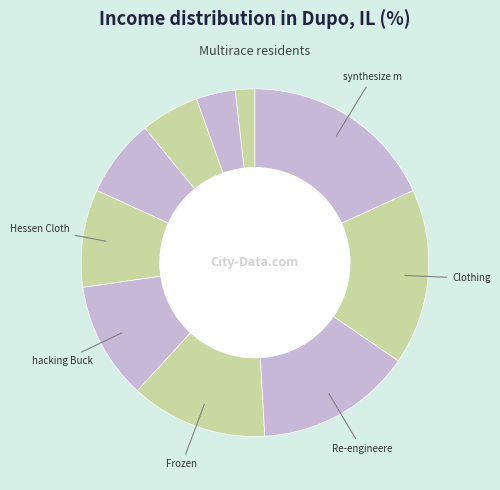

How many segments does this pie chart have?

10